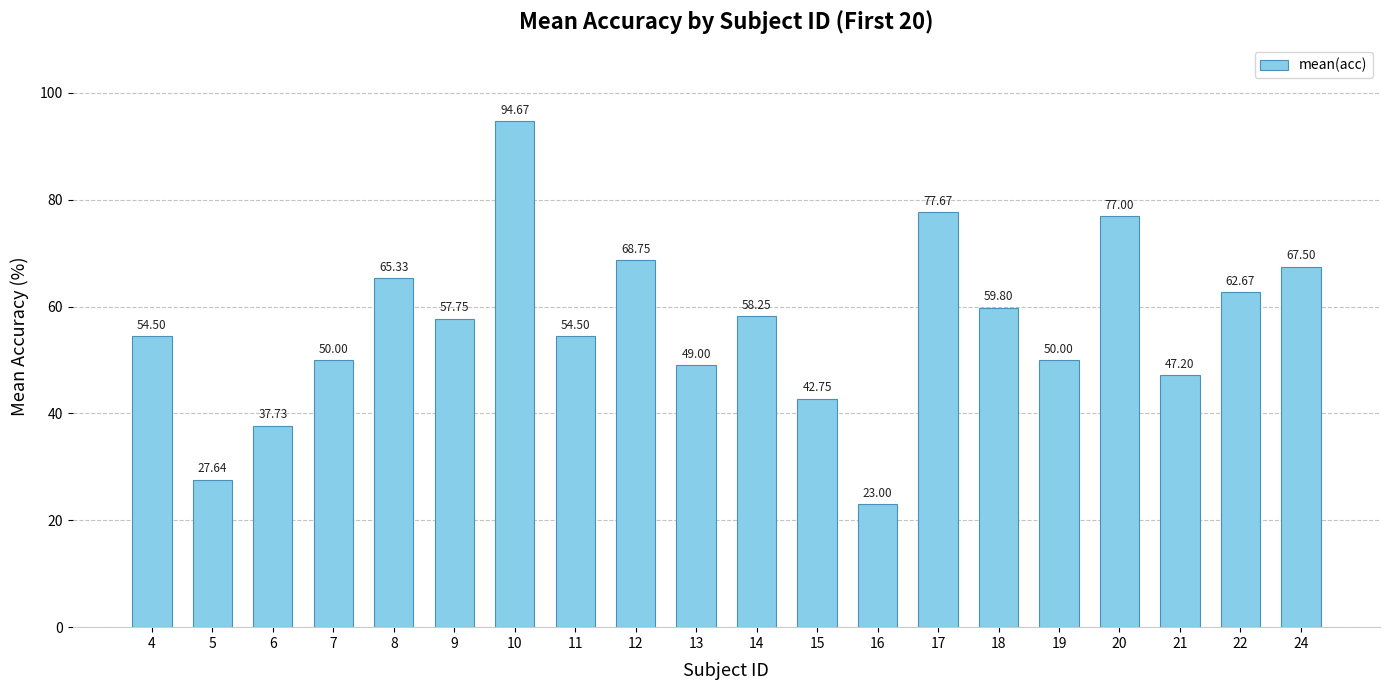

How many values exceed 57?

10